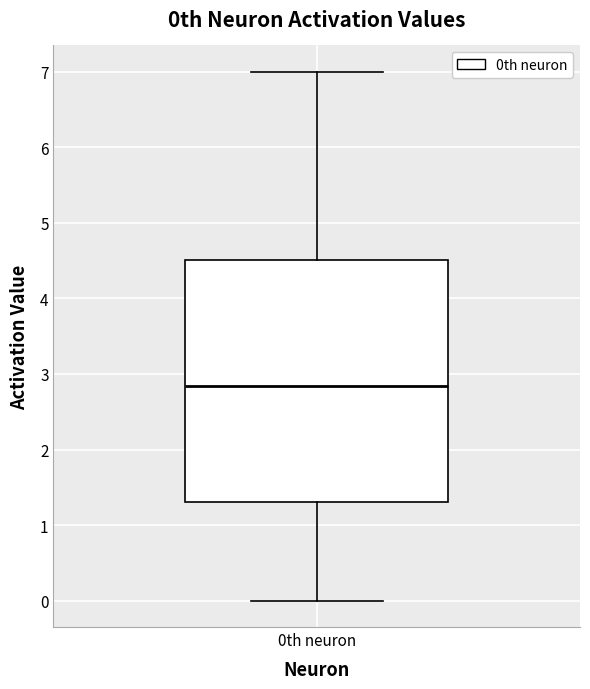

Transcribe this box plot: give where the median line is, the range the box spans, and where the two whiskers end, as read against the y-axis. The values are not printed on the chart, so give them approximately, as read against the axis.

median 2.8, box 1.3 to 4.5, whiskers 0.0 to 7.0